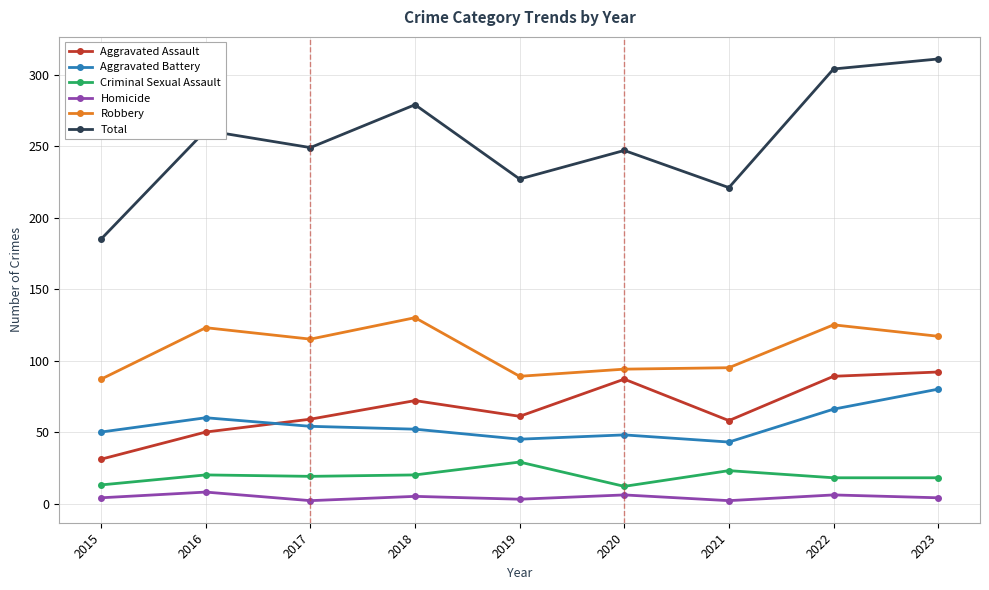

What is the maximum value for Total?

311